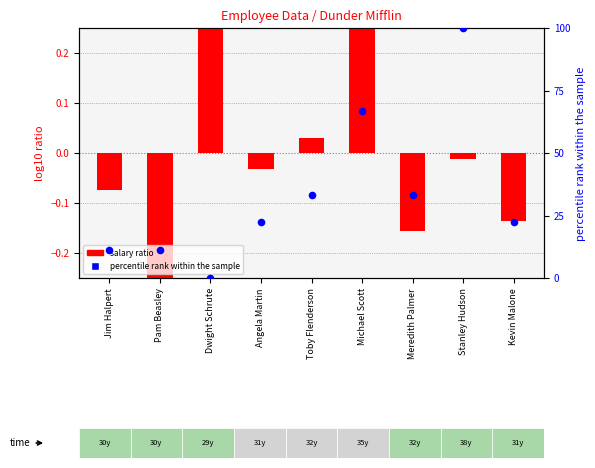

At which category is the sum across all series the highest?

Stanley Hudson